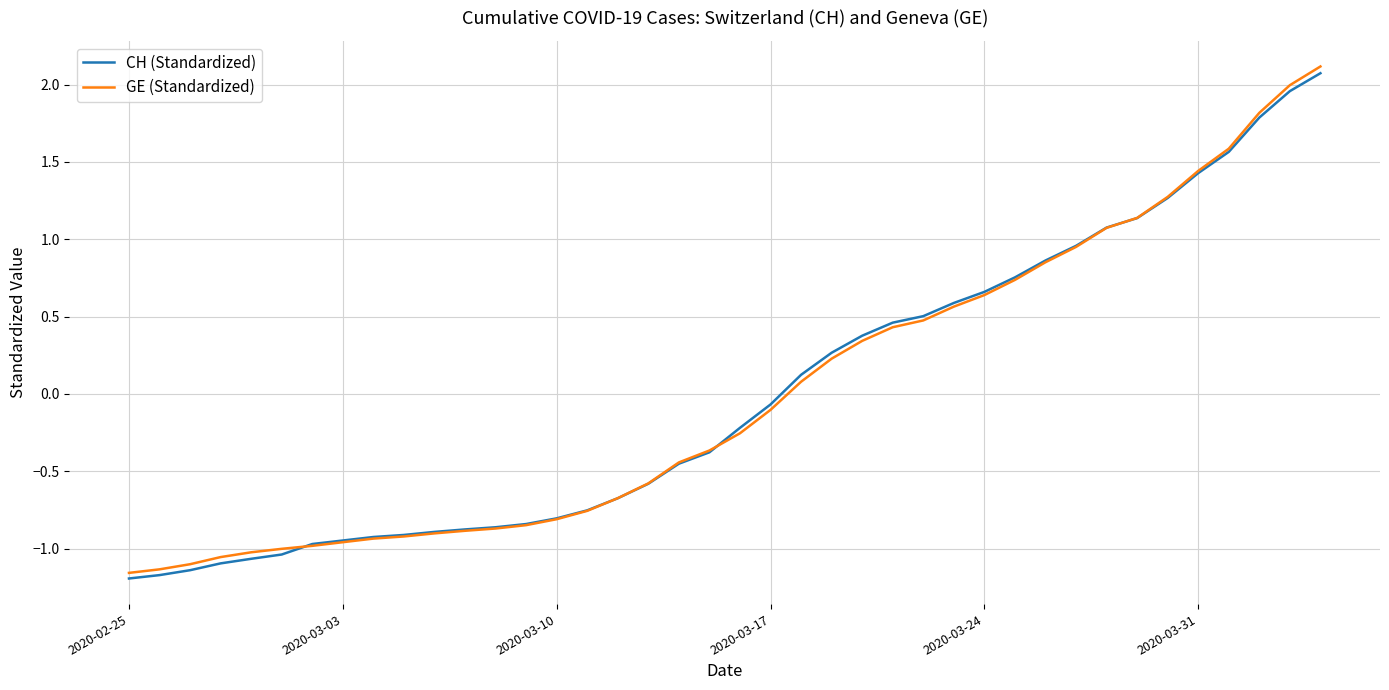

What is the greatest value displayed?

2.1